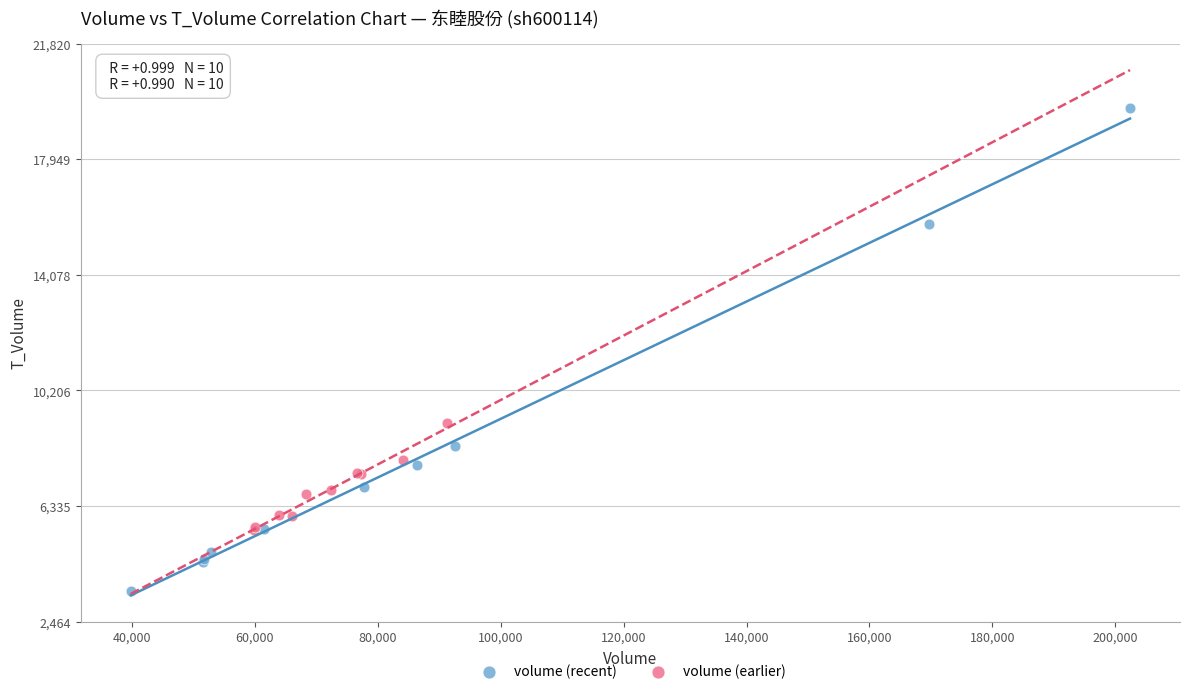

Which series has the widest spread of Y values?

volume (recent)